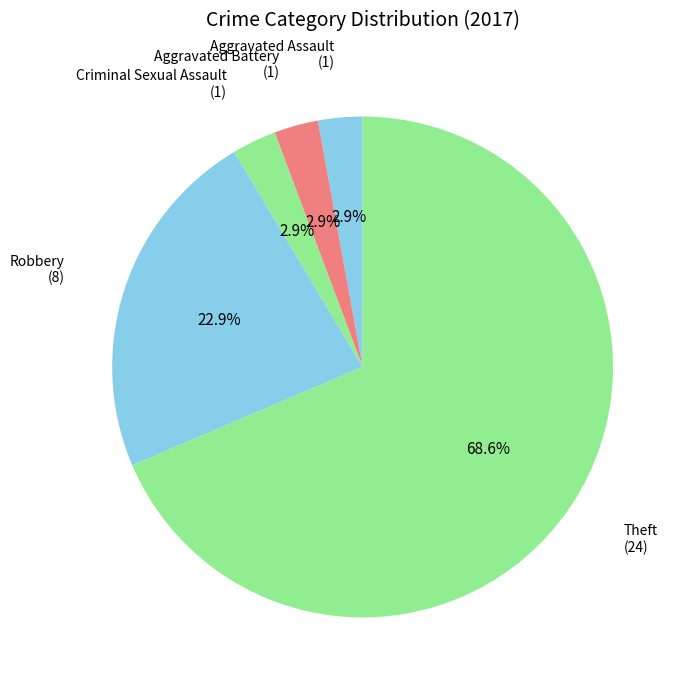

Is it true that Robbery is 10% of the pie?

False